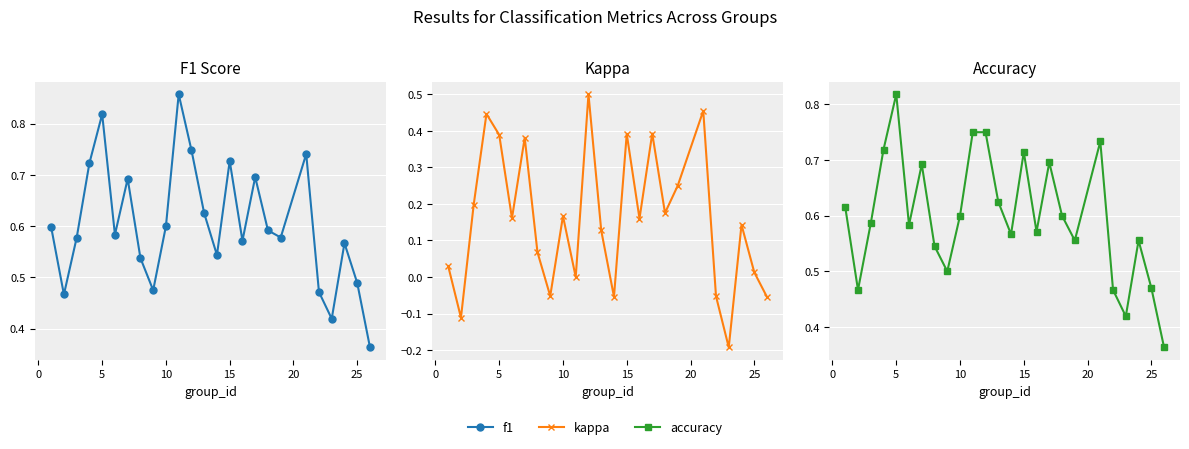

Does the chart display data point markers on the line(s)?

Yes